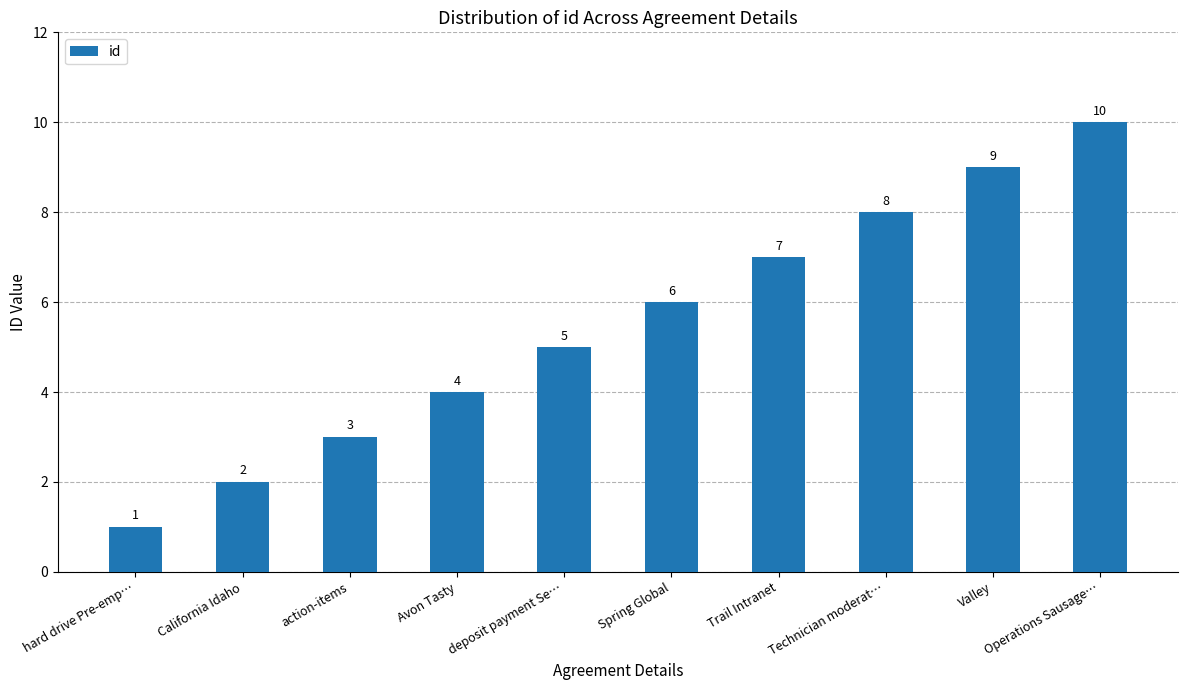

Are the bars horizontal?

No